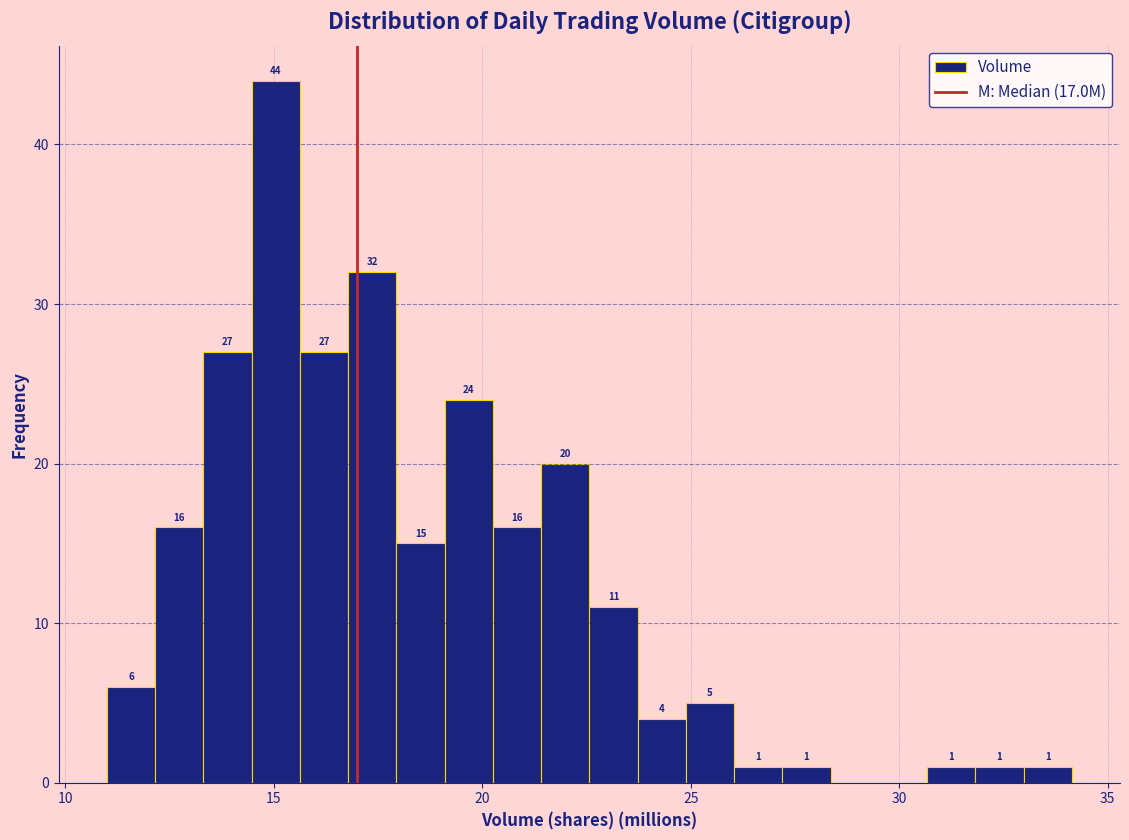

Around what value on the x-axis is the tallest bar? Give the approximate position of its centre, as read against the axis.

15.0